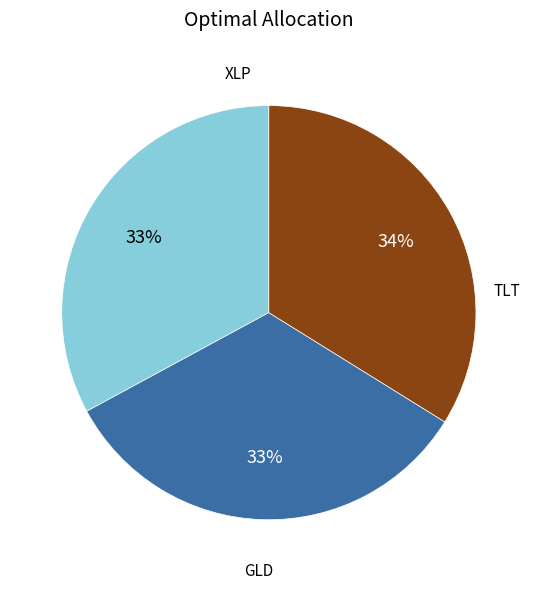

Does any single category account for the majority?

No